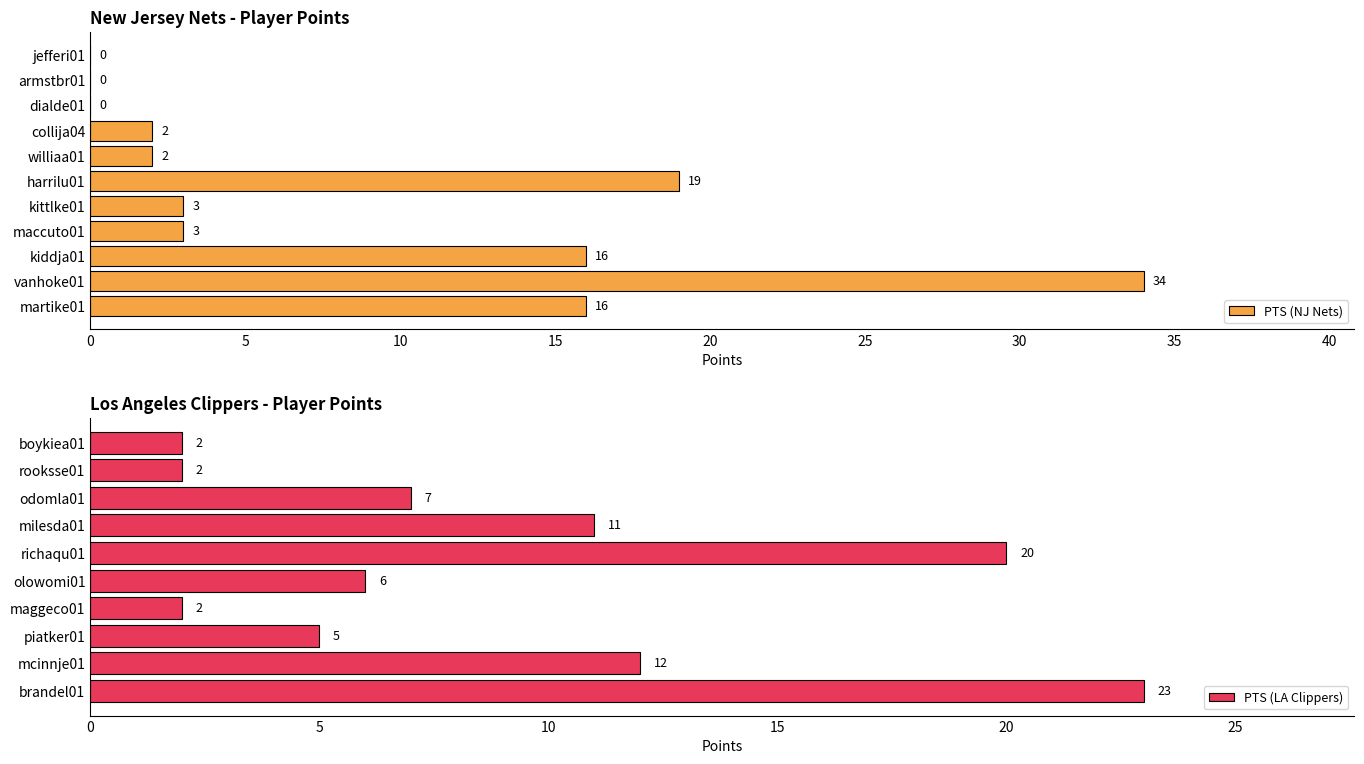

How many positive values does the PTS series have?

18